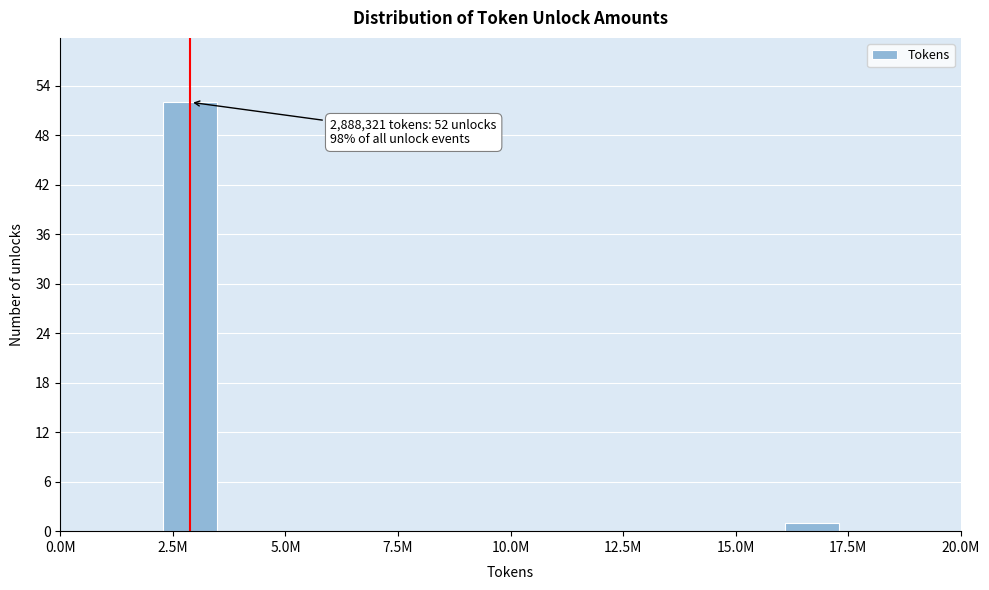

Reading left to right, list all the values displayed in this chart.

52	1